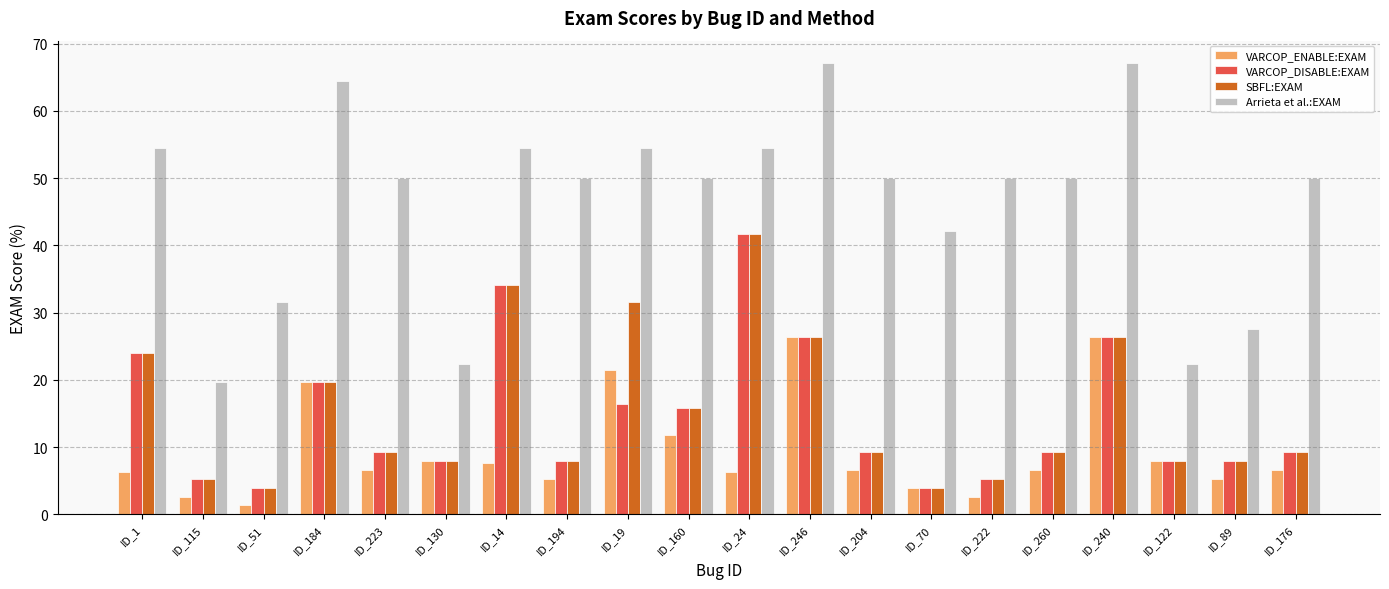

Is the value of VARCOP_ENABLE:EXAM at ID_204 greater than the value of Arrieta et al.:EXAM at ID_223?

No